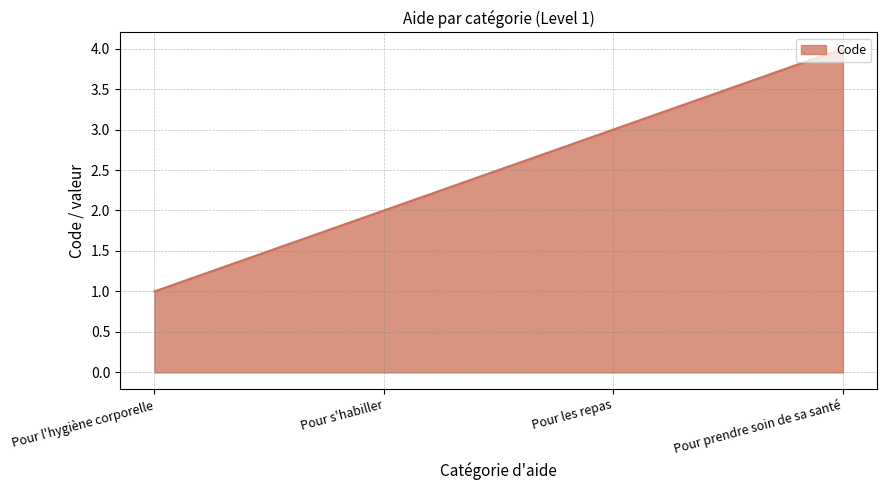

What is the difference between the maximum and minimum values?

3